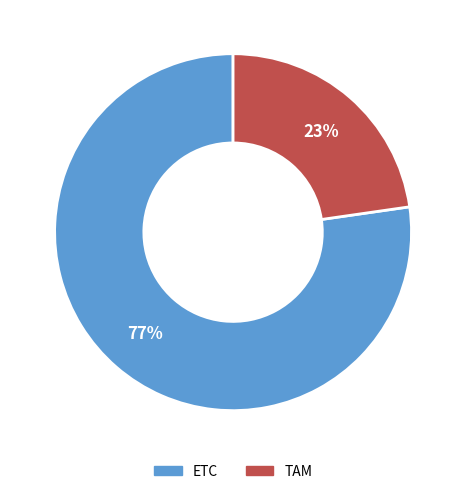

Do TAM and ETC together represent more than half of the pie?

Yes